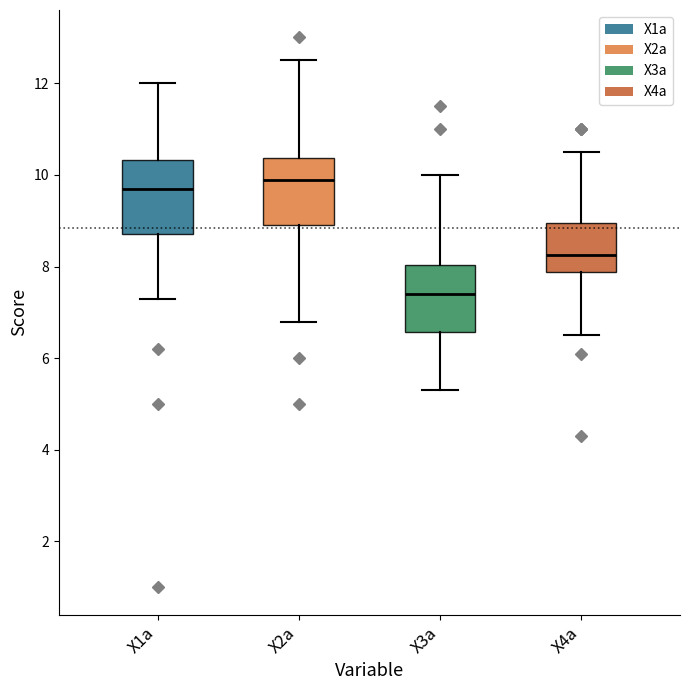

Reading left to right, read every box against the y-axis: the position of its median line, the range the box covers, and the ends of its whiskers. The values are not printed on the chart, so give them approximately, as read against the axis.

X1a: median 9.8, box 8.8 to 10.4, whiskers 7.4 to 12.0
X2a: median 10.0, box 9.0 to 10.4, whiskers 6.8 to 12.6
X3a: median 7.4, box 6.6 to 8.0, whiskers 5.4 to 10.0
X4a: median 8.2, box 7.8 to 9.0, whiskers 6.6 to 10.6